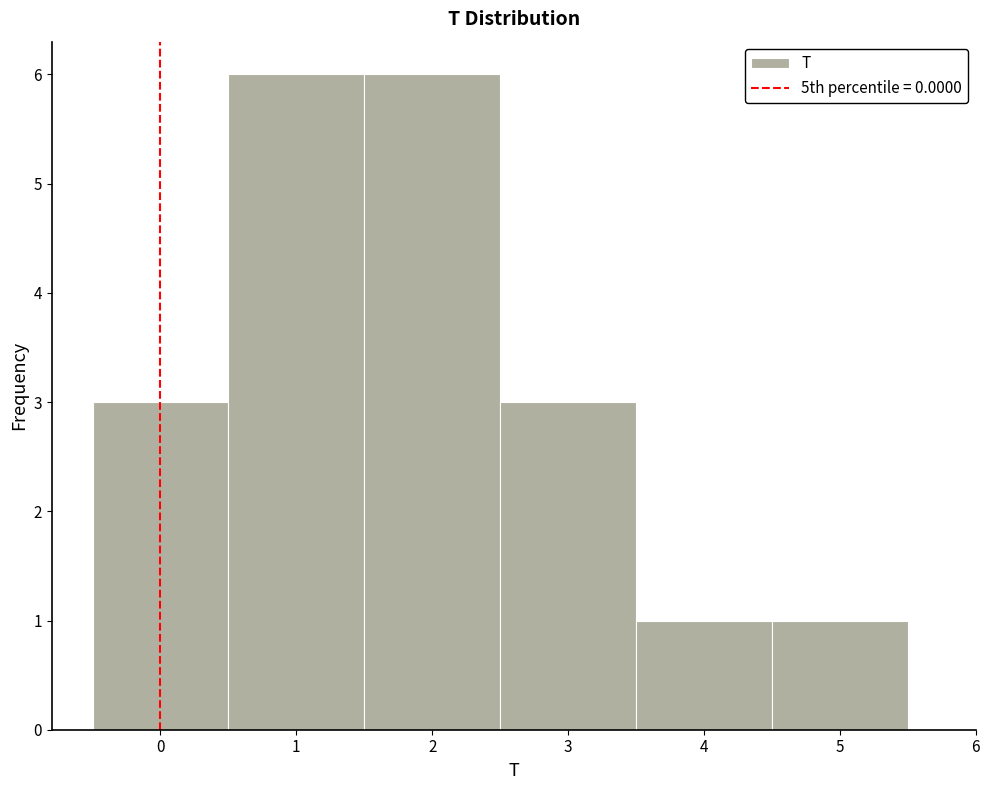

How tall is the bar that spans -0.5 to 0.5 on the x-axis? The values are not printed on the chart, so give them approximately, as read against the axis.

3